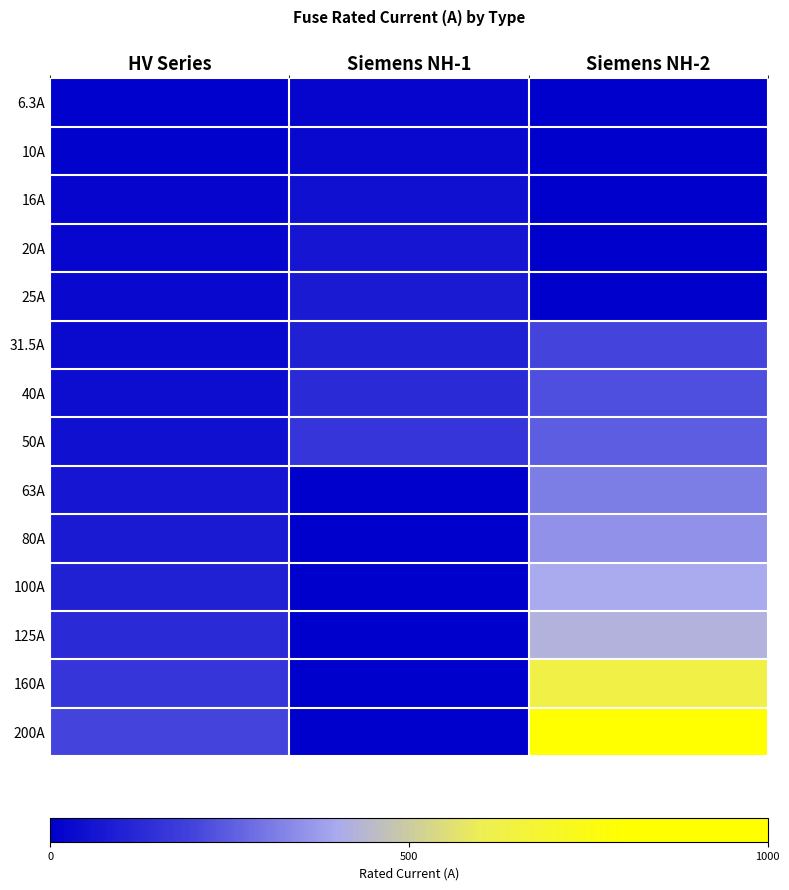

Reading left to right, extract all data points from this chart.

6.3A: HV Series=0.0	Siemens NH-1=0.0	Siemens NH-2=0.0
10A: HV Series=0.0	Siemens NH-1=0.0	Siemens NH-2=0.0
16A: HV Series=0.0	Siemens NH-1=0.1	Siemens NH-2=0.0
20A: HV Series=0.0	Siemens NH-1=0.1	Siemens NH-2=0.0
25A: HV Series=0.0	Siemens NH-1=0.1	Siemens NH-2=0.0
31.5A: HV Series=0.0	Siemens NH-1=0.1	Siemens NH-2=0.2
40A: HV Series=0.0	Siemens NH-1=0.1	Siemens NH-2=0.2
50A: HV Series=0.1	Siemens NH-1=0.2	Siemens NH-2=0.2
63A: HV Series=0.1	Siemens NH-1=0.0	Siemens NH-2=0.3
80A: HV Series=0.1	Siemens NH-1=0.0	Siemens NH-2=0.4
100A: HV Series=0.1	Siemens NH-1=0.0	Siemens NH-2=0.4
125A: HV Series=0.1	Siemens NH-1=0.0	Siemens NH-2=0.4
160A: HV Series=0.2	Siemens NH-1=0.0	Siemens NH-2=0.6
200A: HV Series=0.2	Siemens NH-1=0.0	Siemens NH-2=1.0